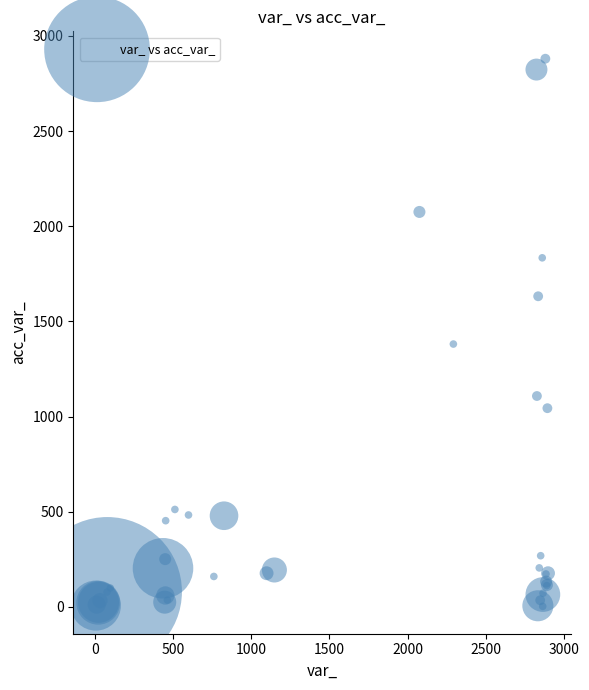

What Y value in the scatter plot is closest to 1441?

1381